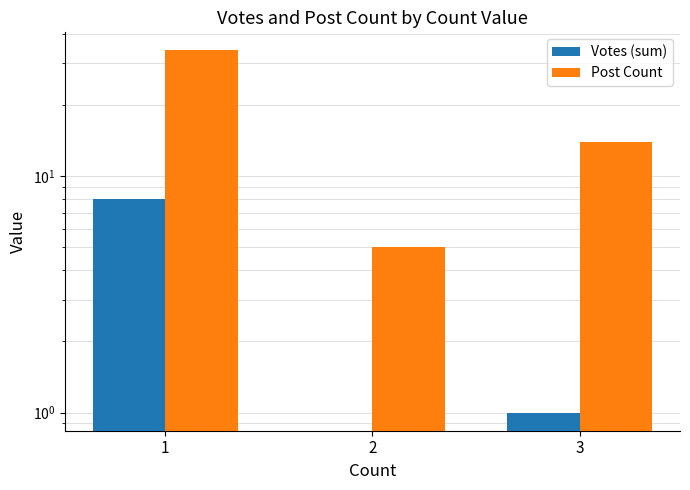

Reading right to left, list all the values displayed in this chart.

Votes (sum): 1	0	8
Post Count: 14	5	34